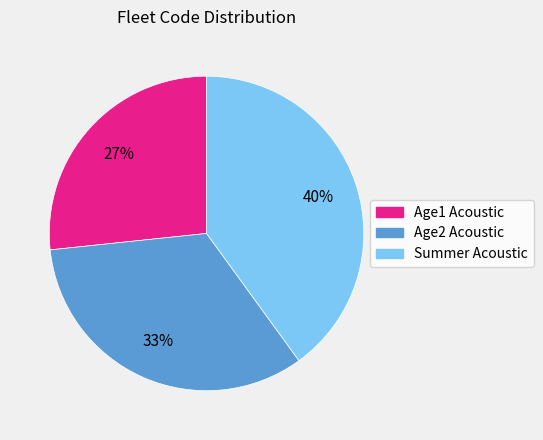

Is there a majority slice in this chart?

No